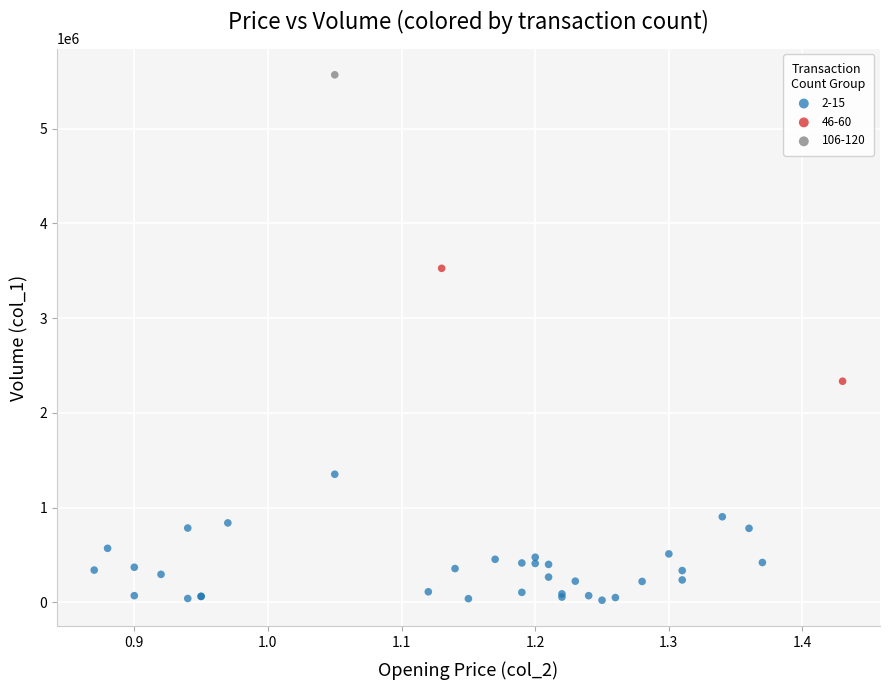

Which series contains the highest Y value?

106-120